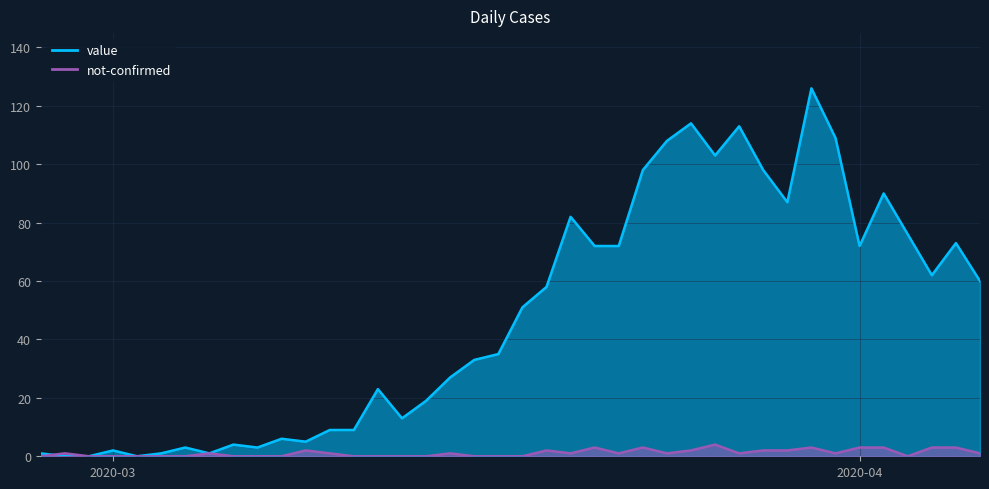

At which category is the sum across all series the highest?

2020-03-30